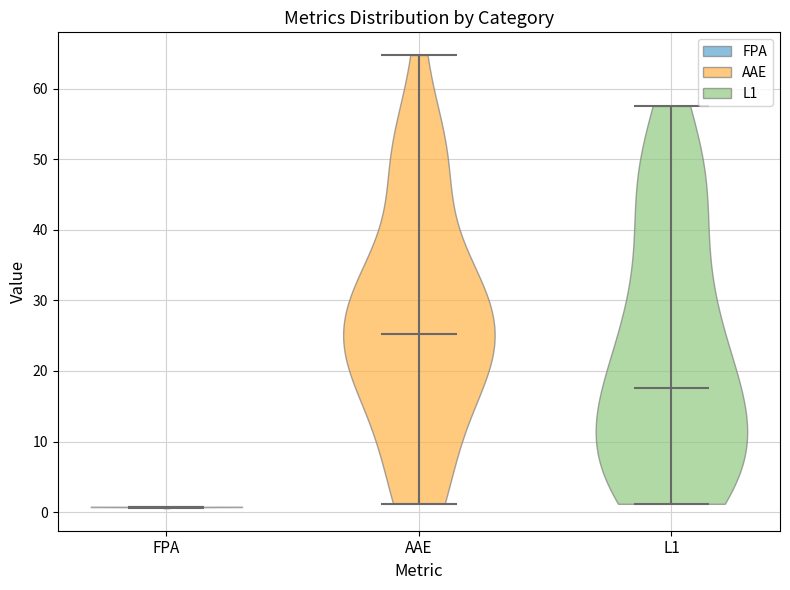

Reading left to right, read every violin against the y-axis: where its median line is, and the lowest and highest points it reaches. The values are not printed on the chart, so give them approximately, as read against the axis.

FPA: median line 1, lowest point 1, highest point 1
AAE: median line 25, lowest point 1, highest point 65
L1: median line 18, lowest point 1, highest point 58